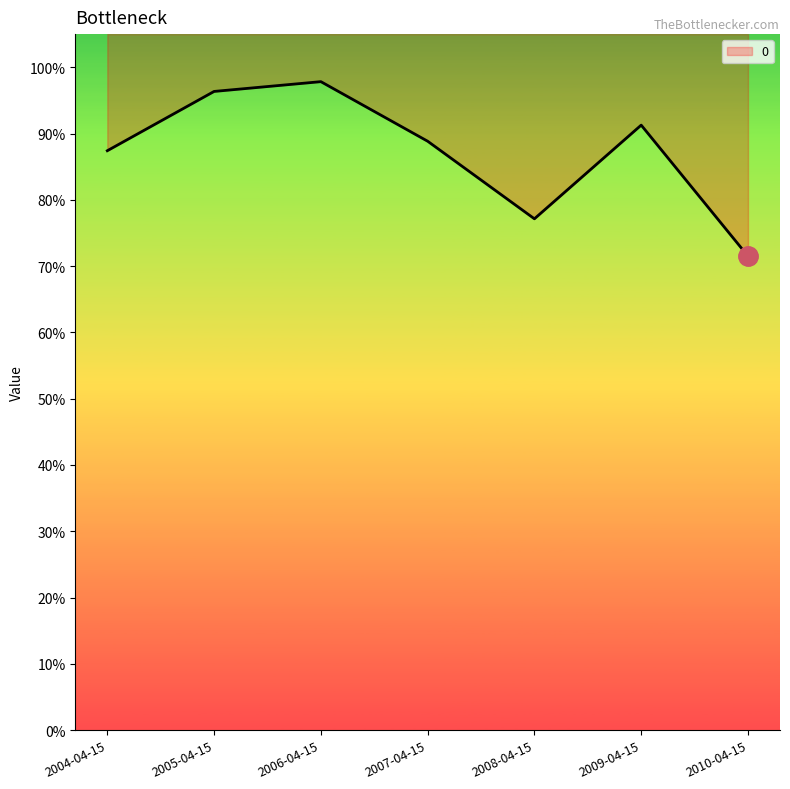

At which label is the value closest to 0?

2010-04-15